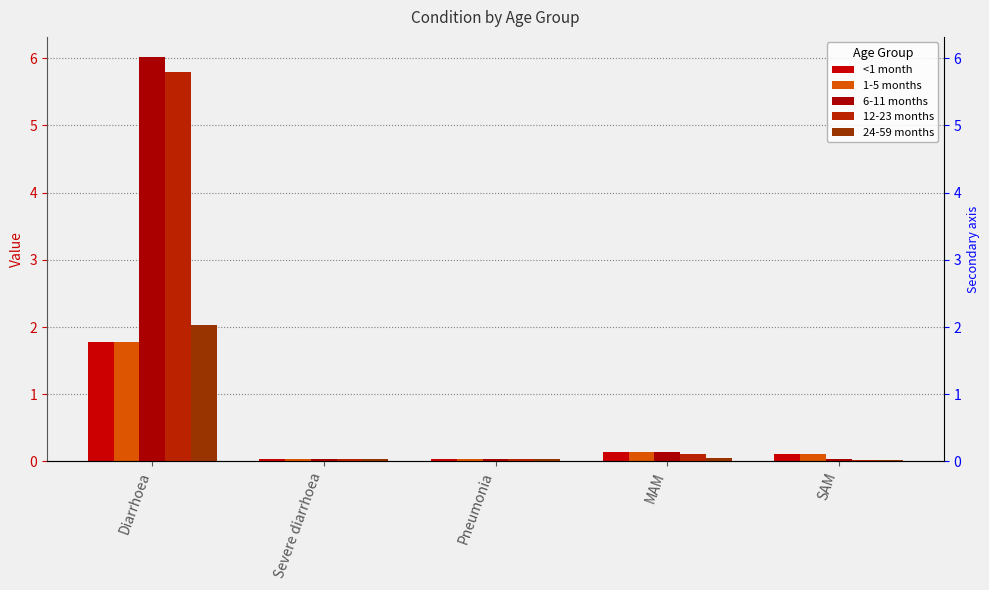

What is the label of the 4th bar from the right?

Severe diarrhoea